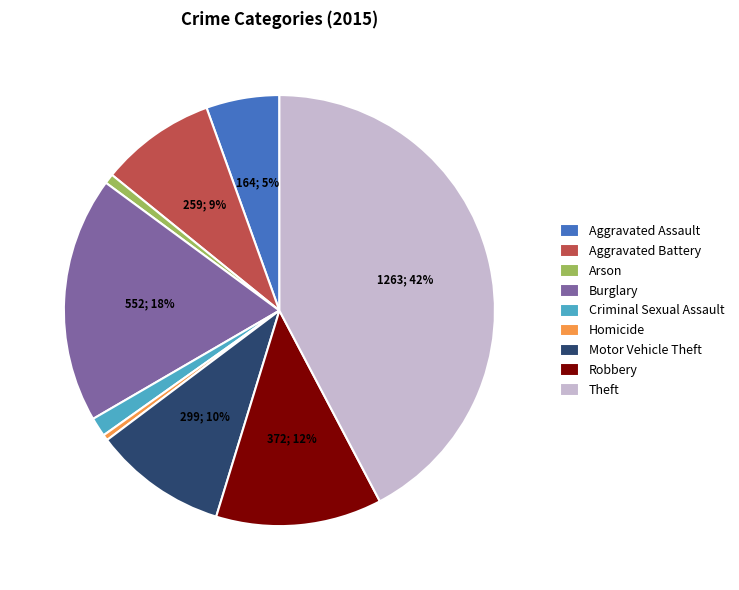

Is there any slice that represents more than half of the pie?

No